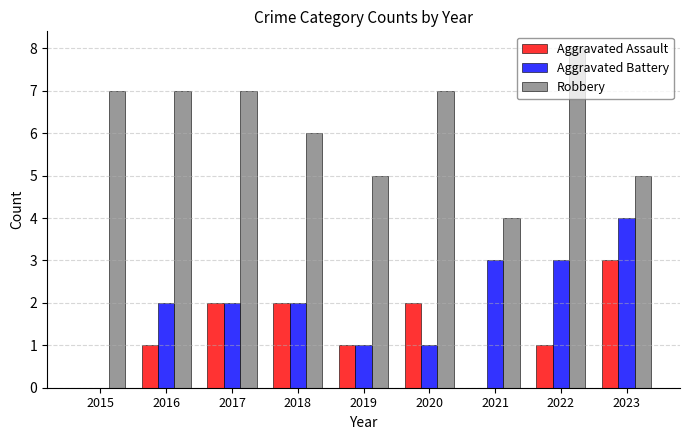

Count the Aggravated Assault values in the range 1 to 2.

6